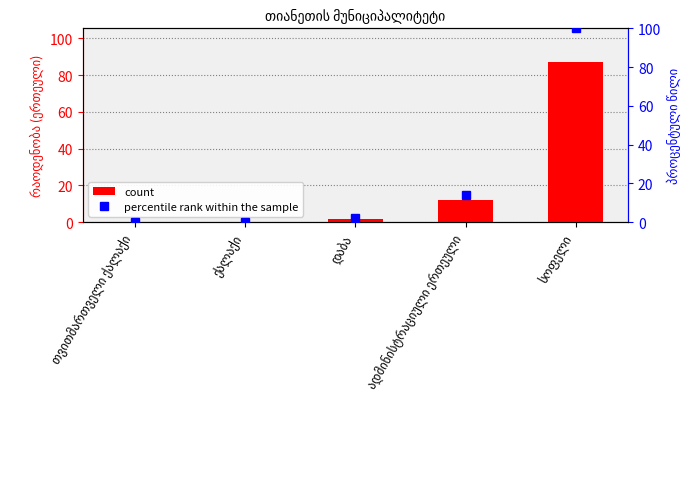

What is the difference between the maximum and minimum values in the col_1 series?

87.0